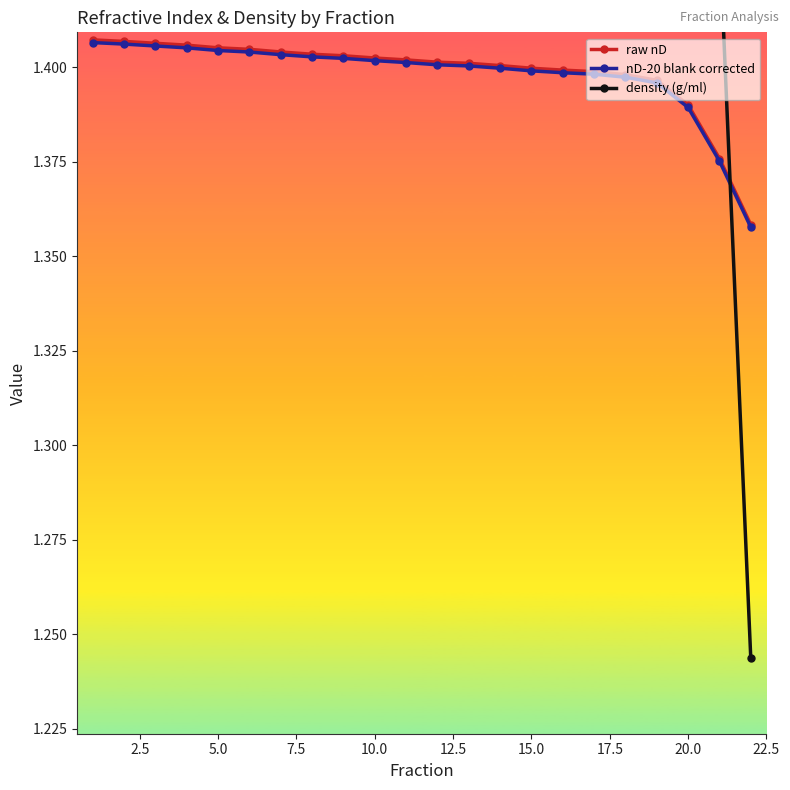

What is the minimum value for density (g/ml)?

1.2